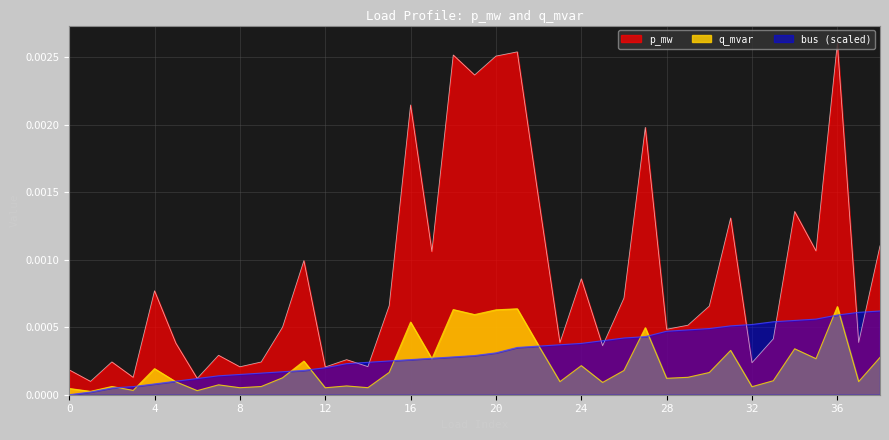

Where is q_mvar nearest to the value 0?

1